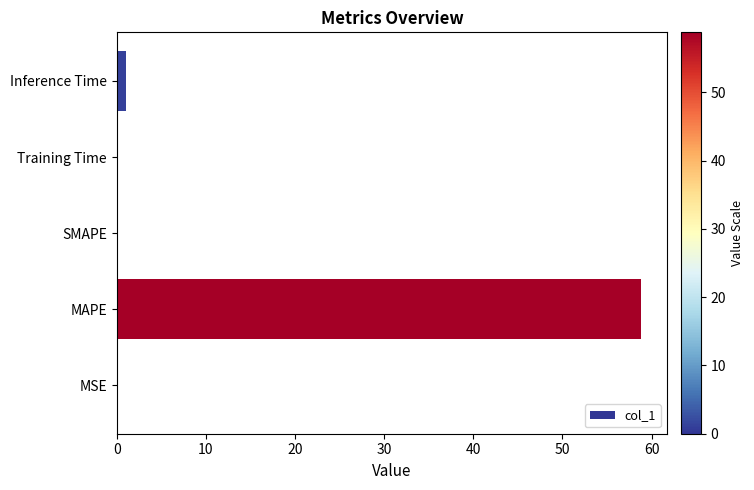

What is the greatest value displayed?

58.8